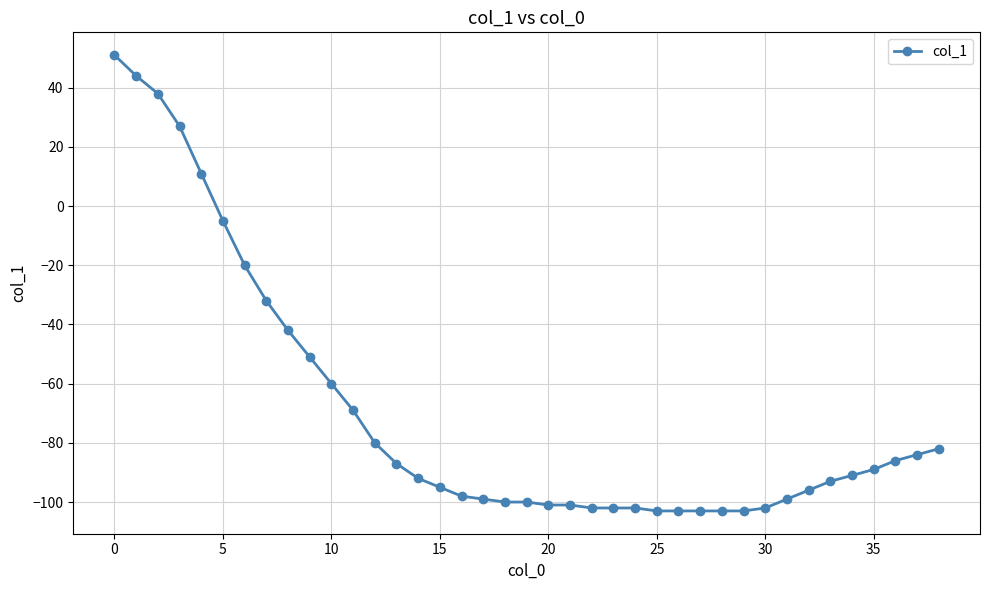

What is the sum of all values?

-2704